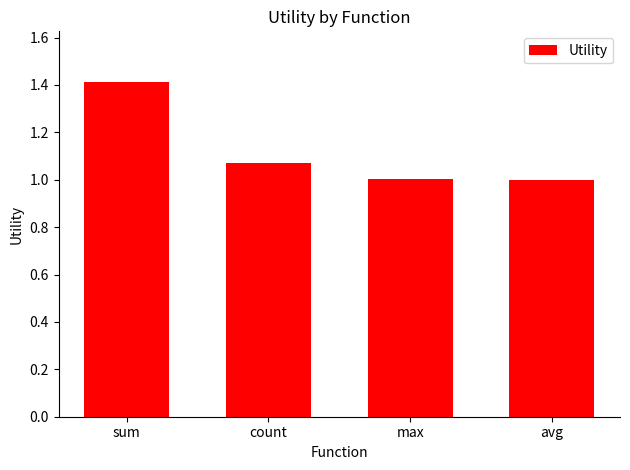

The value at avg is 1.0. True or false?

True